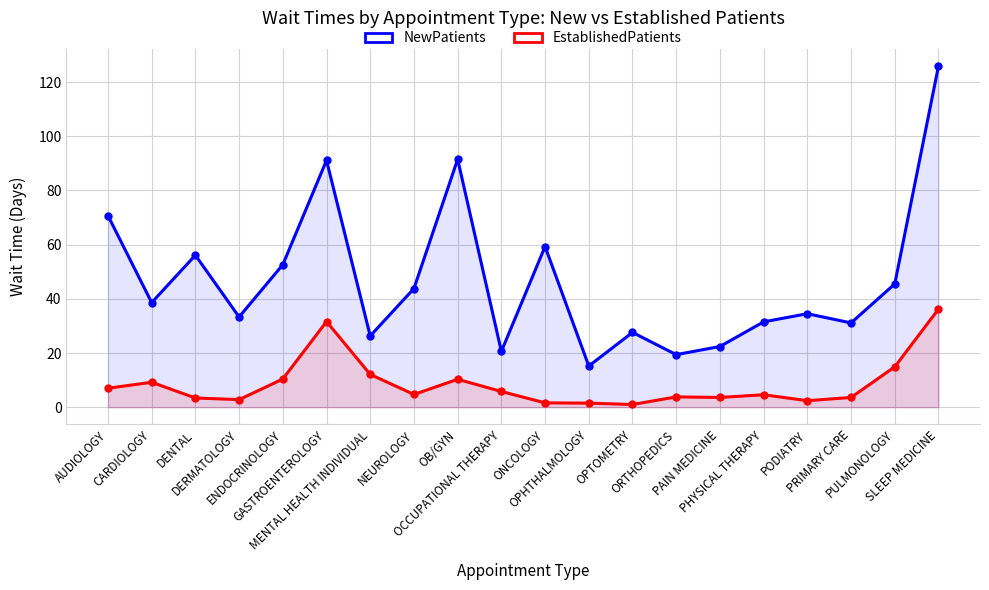

Which series changed the most between NEUROLOGY and OCCUPATIONAL THERAPY?

NewPatients